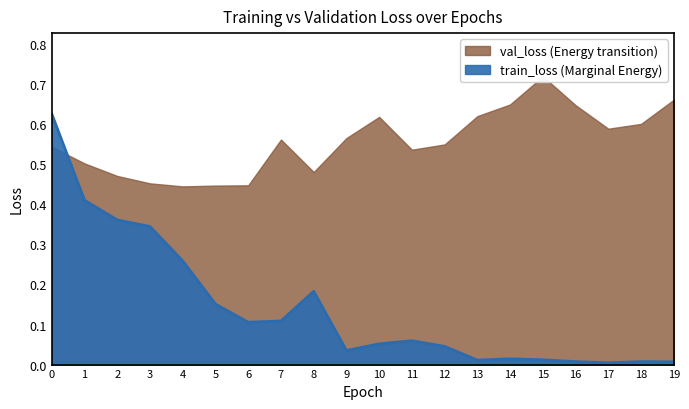

What is the value of the train_loss point at the 6th from the left?

0.2